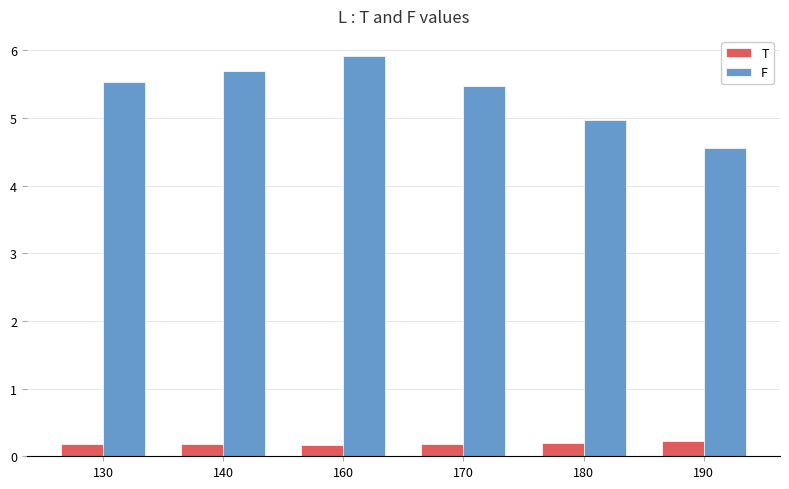

Which category has the highest value across all series?

160